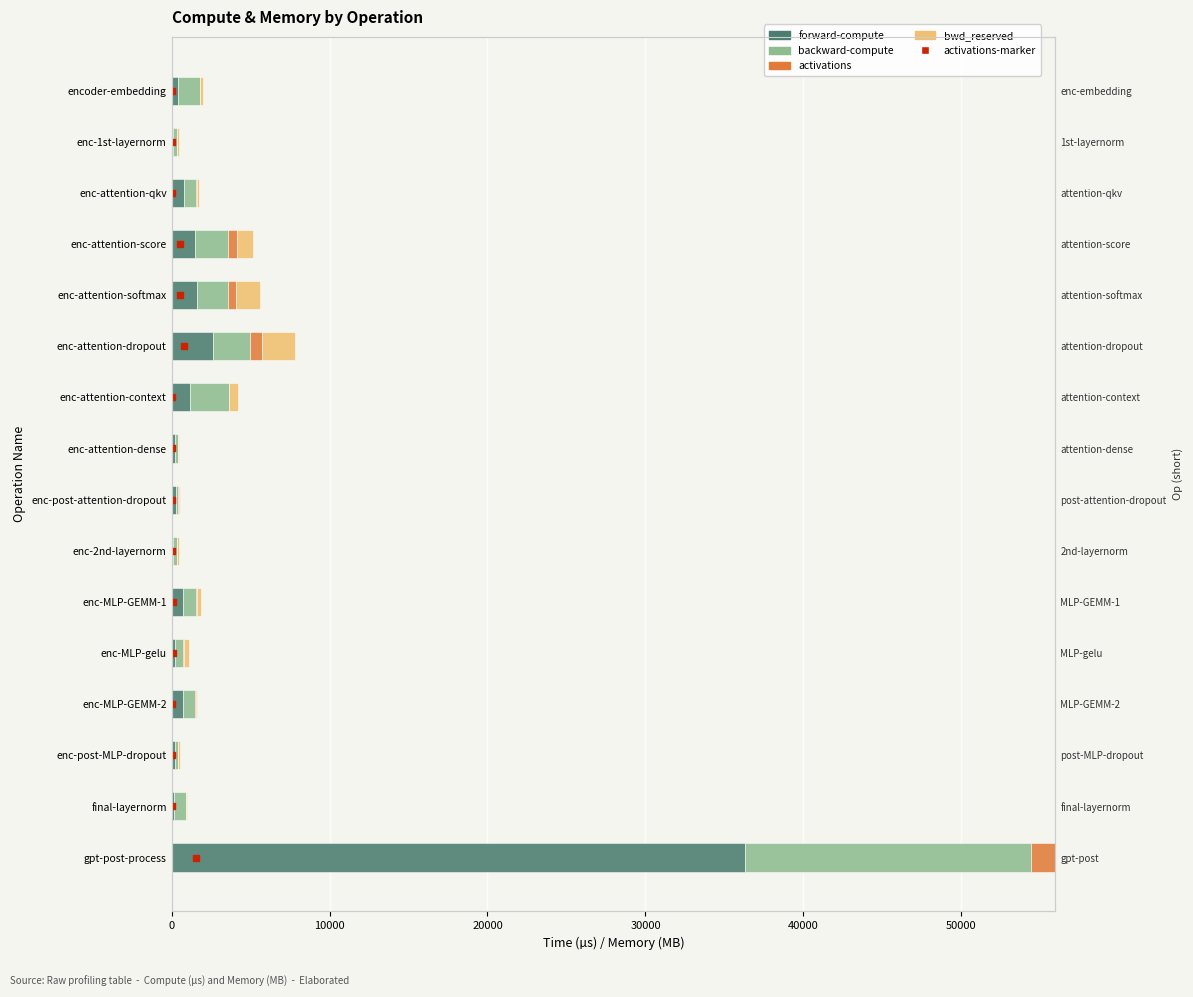

Which series has the largest total across all categories?

forward-compute